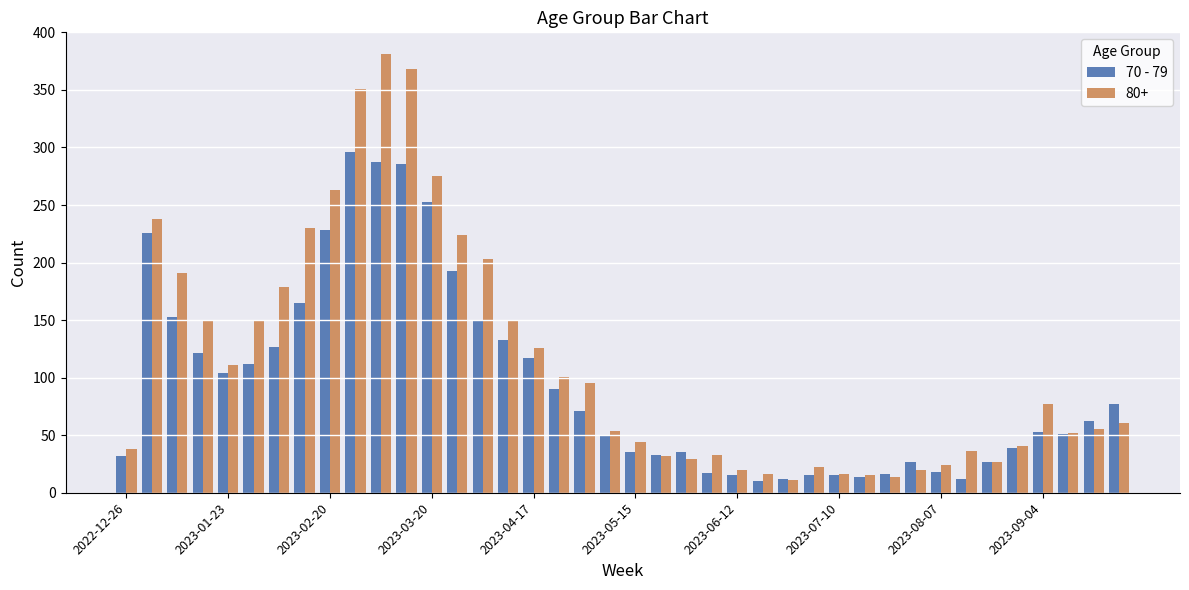

Rank the series by their maximum value, from lowest to highest.

70 - 79, 80+